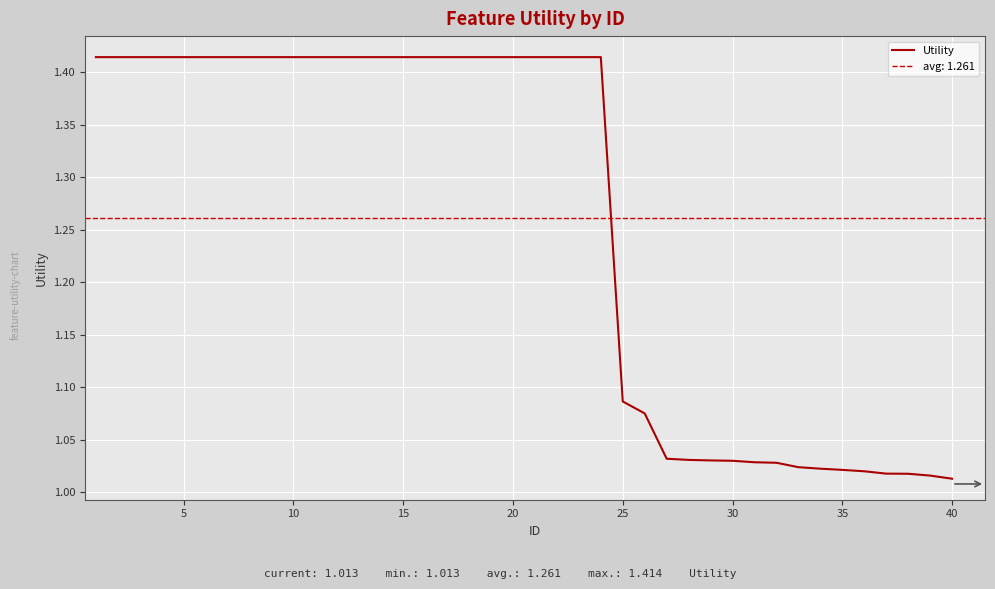

True or false: the data has more than 0 interior local peaks.

False